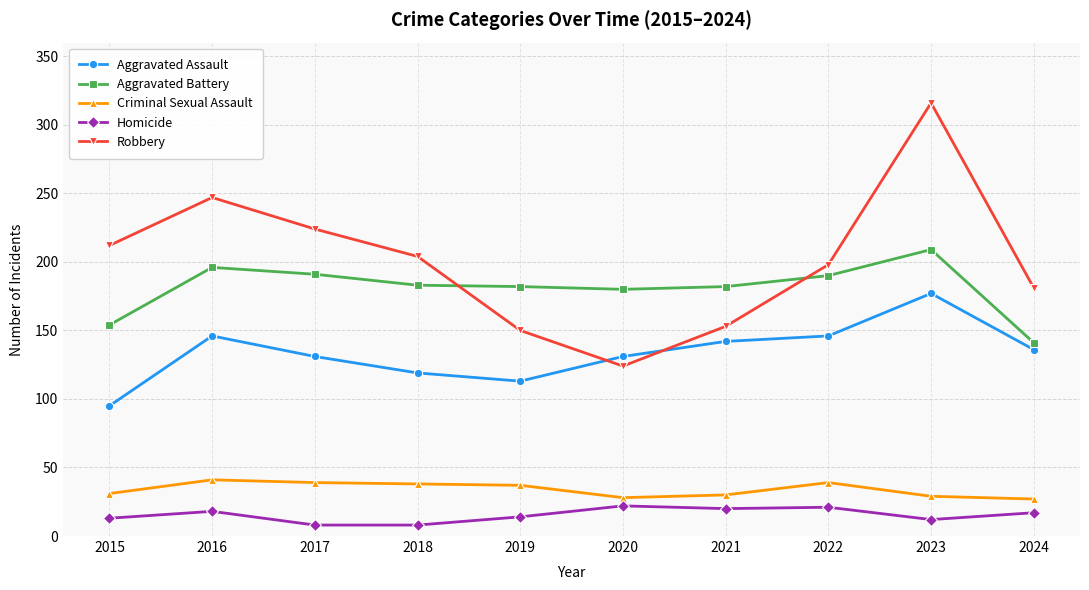

What is the value of the Homicide point at the 3rd from the left?

8